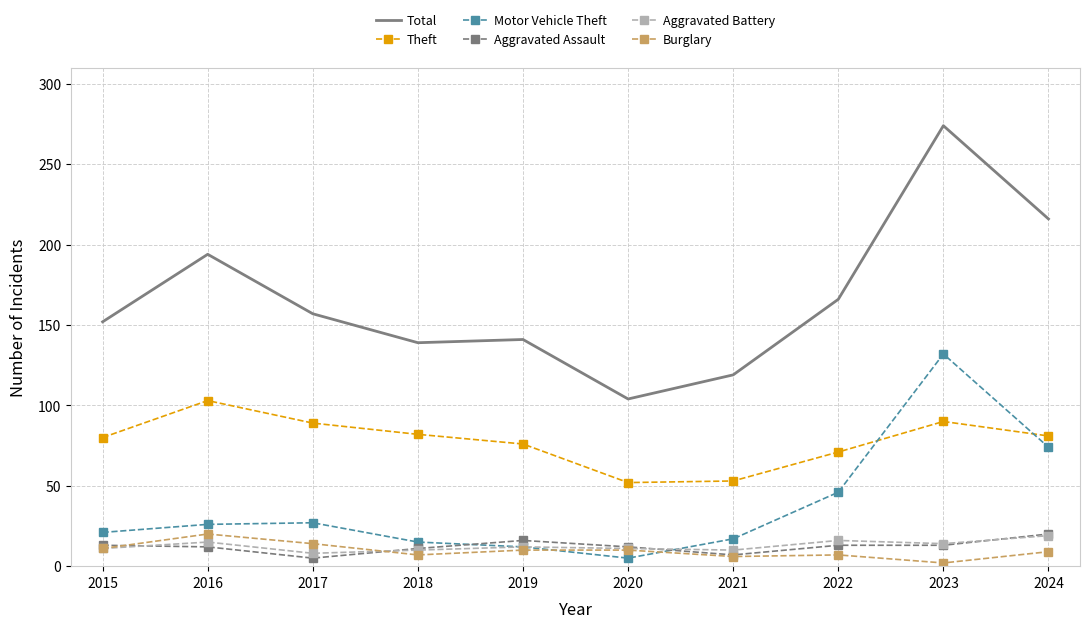

At which label is Motor Vehicle Theft closest to 68?

2024